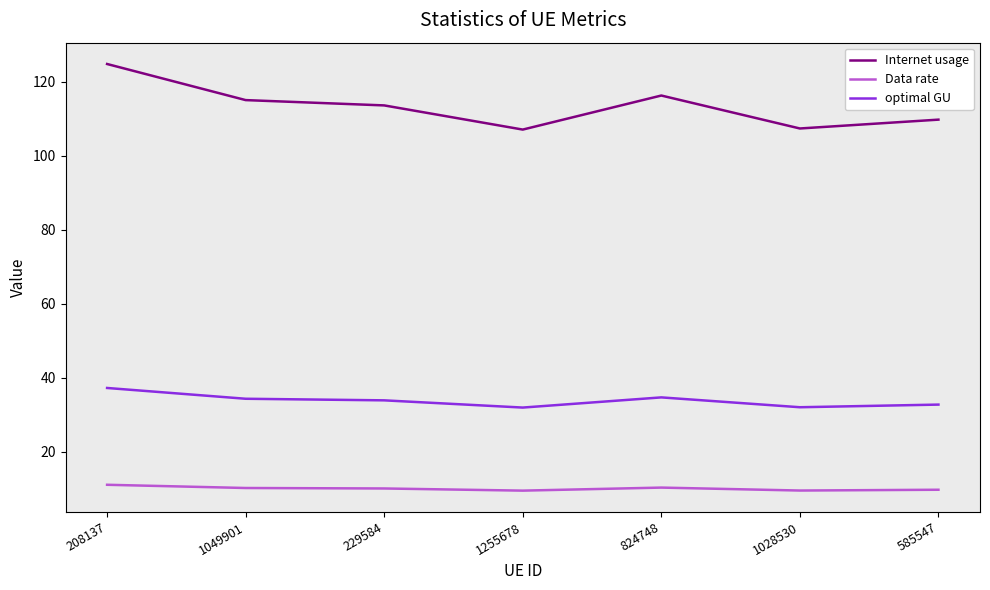

True or false: Internet usage has more than 0 interior local peaks.

True